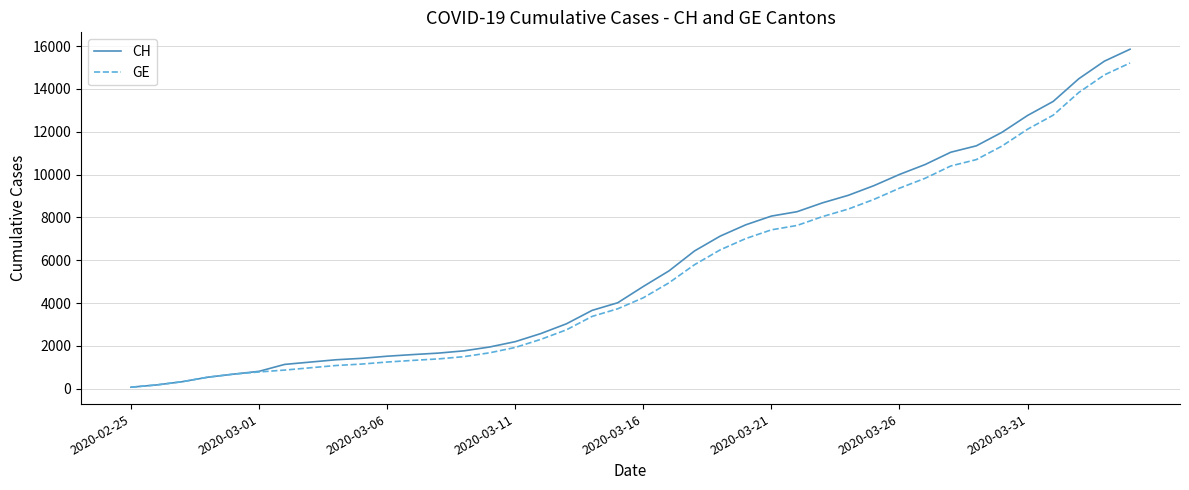

How many lines are shown in the chart?

2